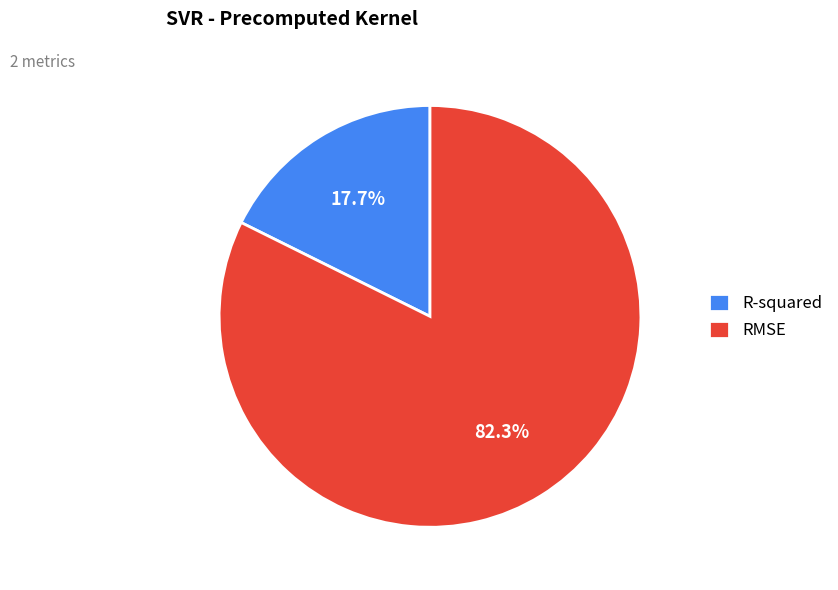

To the nearest percent, what portion does RMSE represent?

82%